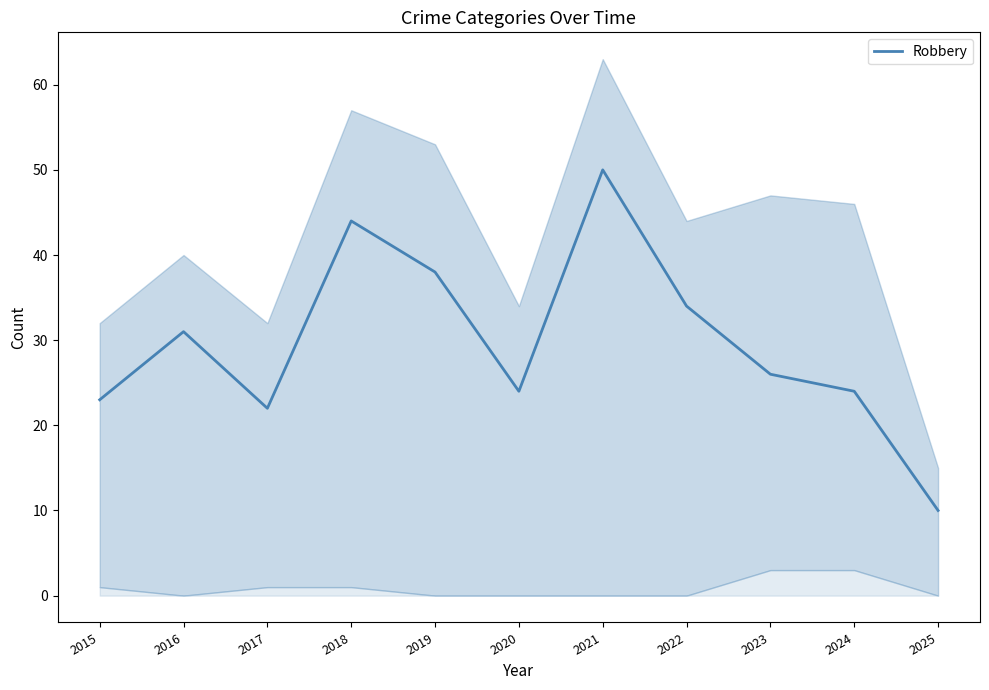

What is the difference between the values at 2023 and 2018?

18